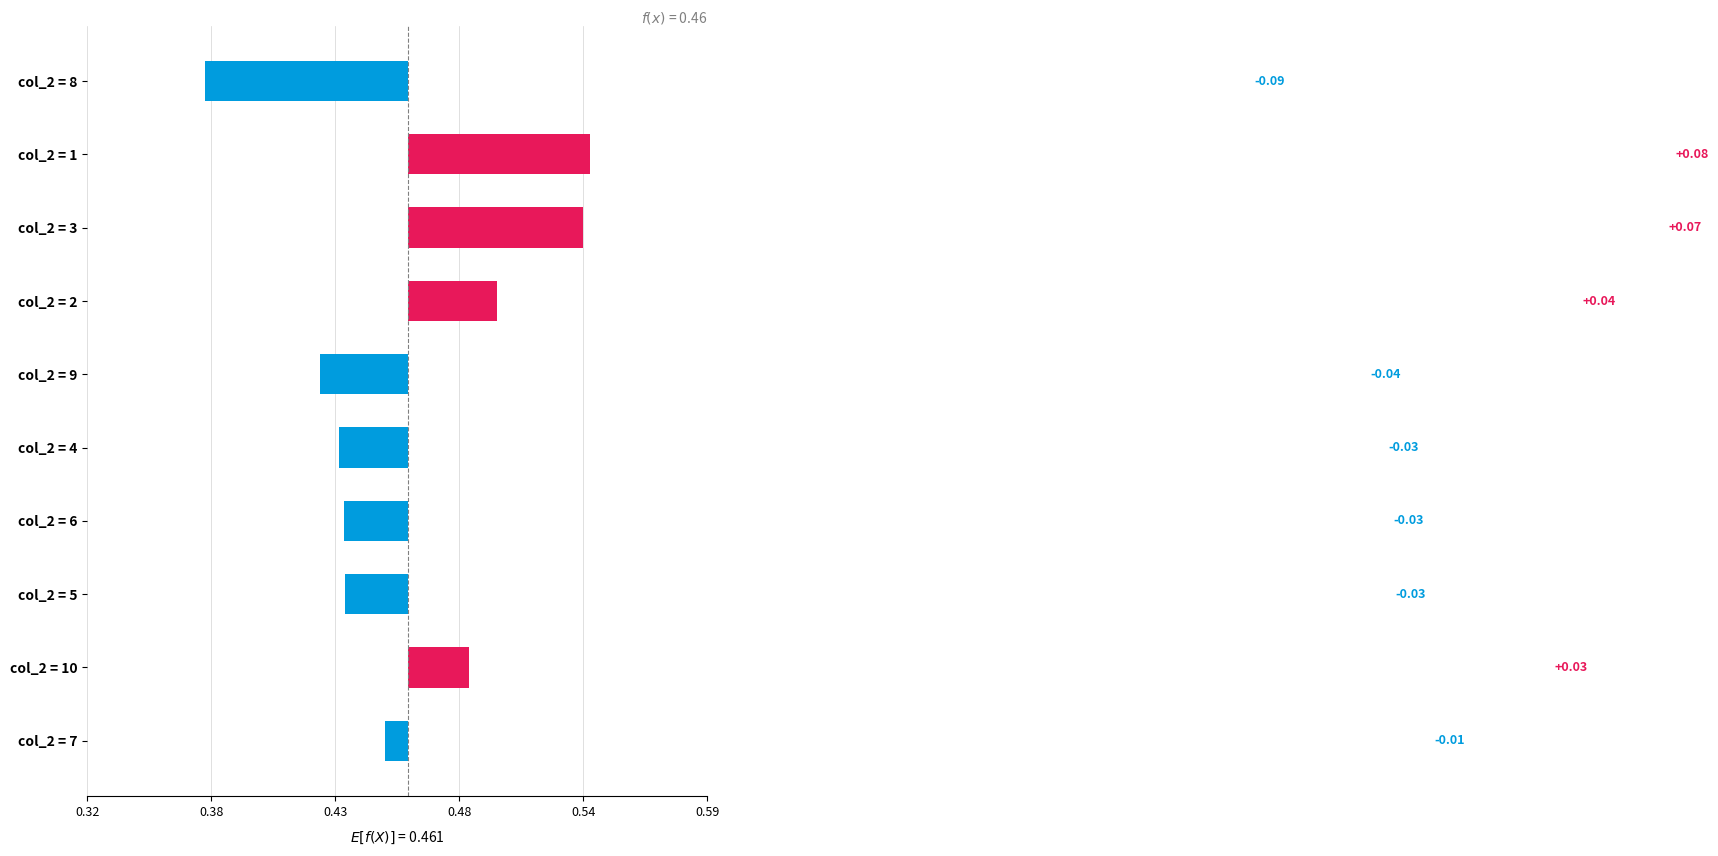

Are the bars horizontal?

Yes